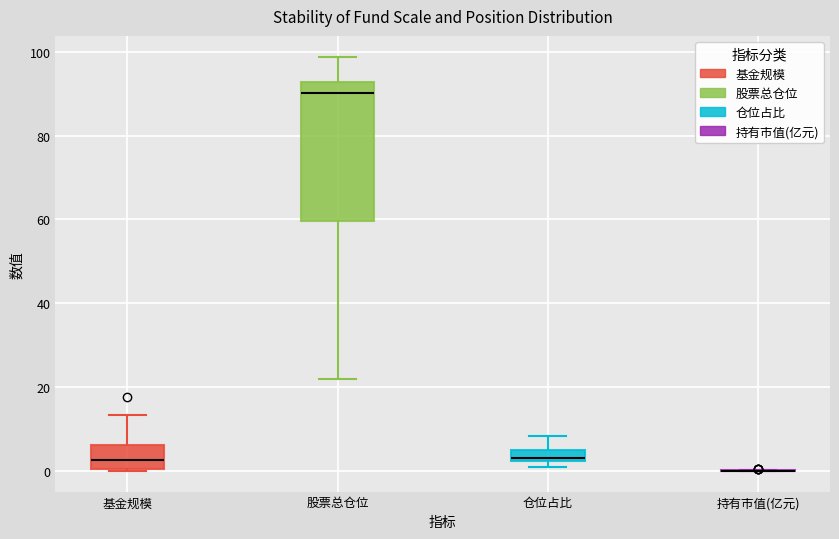

Which box is the tallest, from its lower edge to its upper edge?

股票总仓位